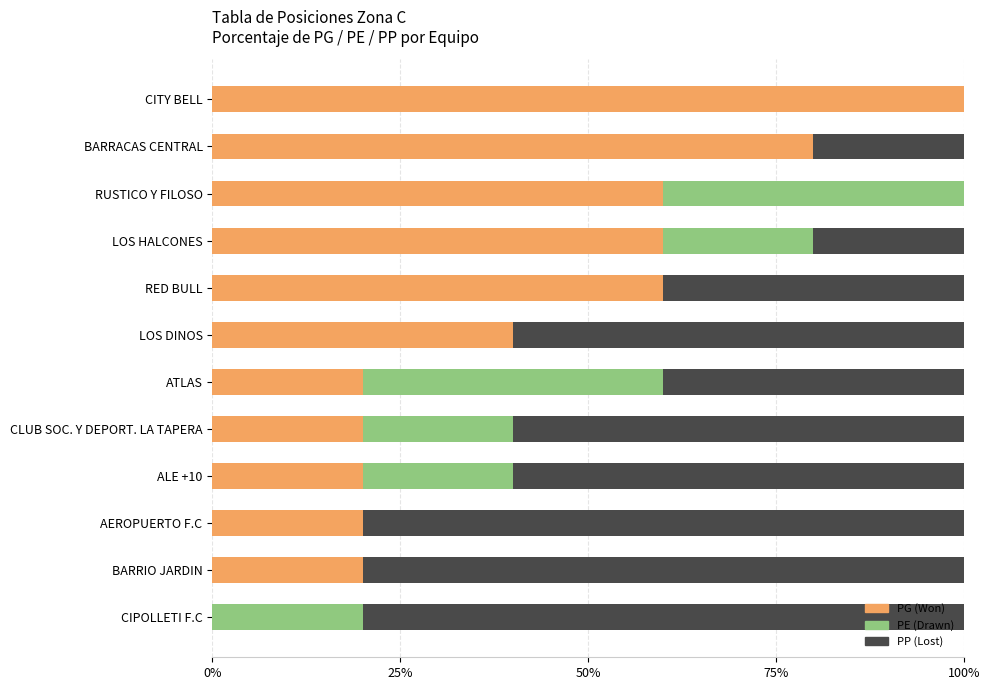

Is it true that PG (Won) equals 19 at BARRACAS CENTRAL?

False